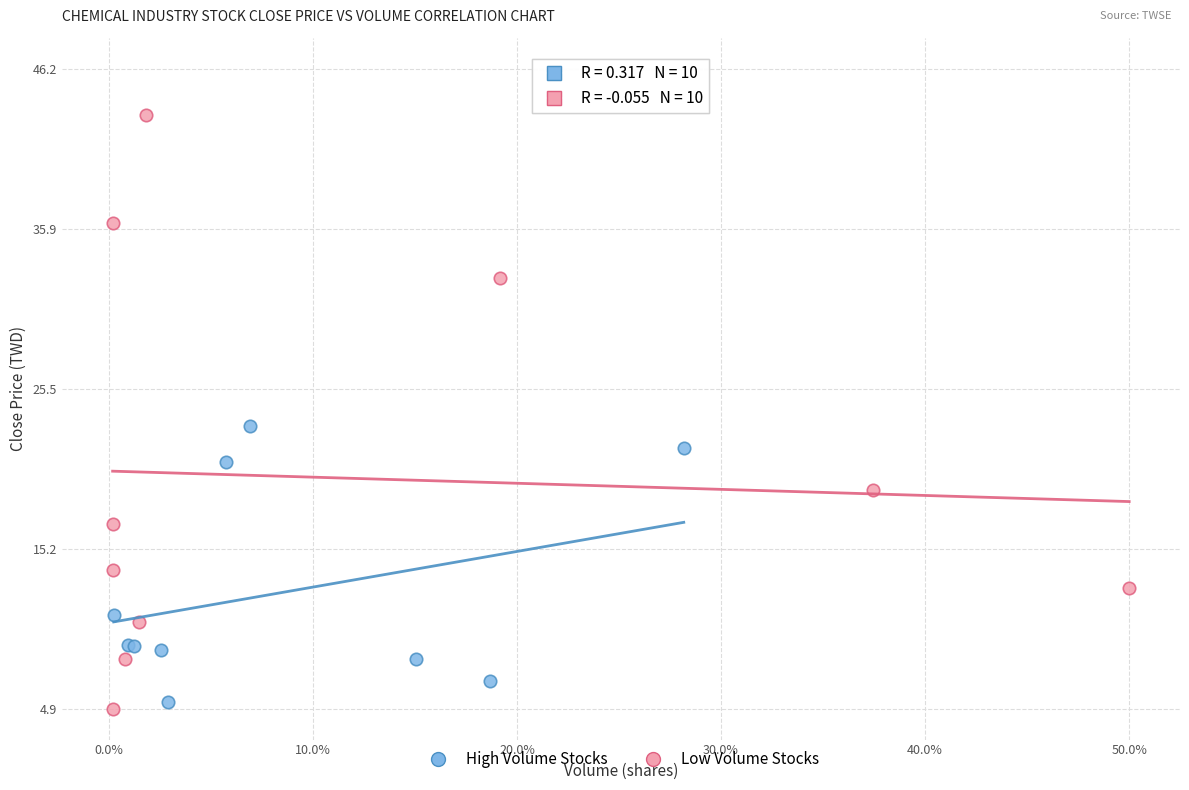

Which series contains the highest Y value?

Low Volume Stocks